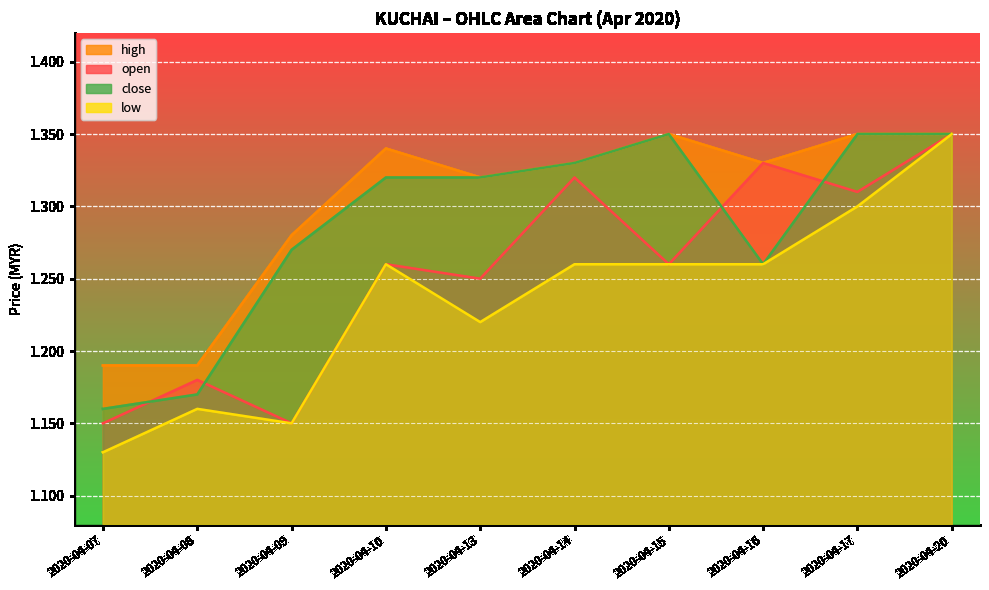

The open series shows 1.3 at 2020-04-10. True or false?

True